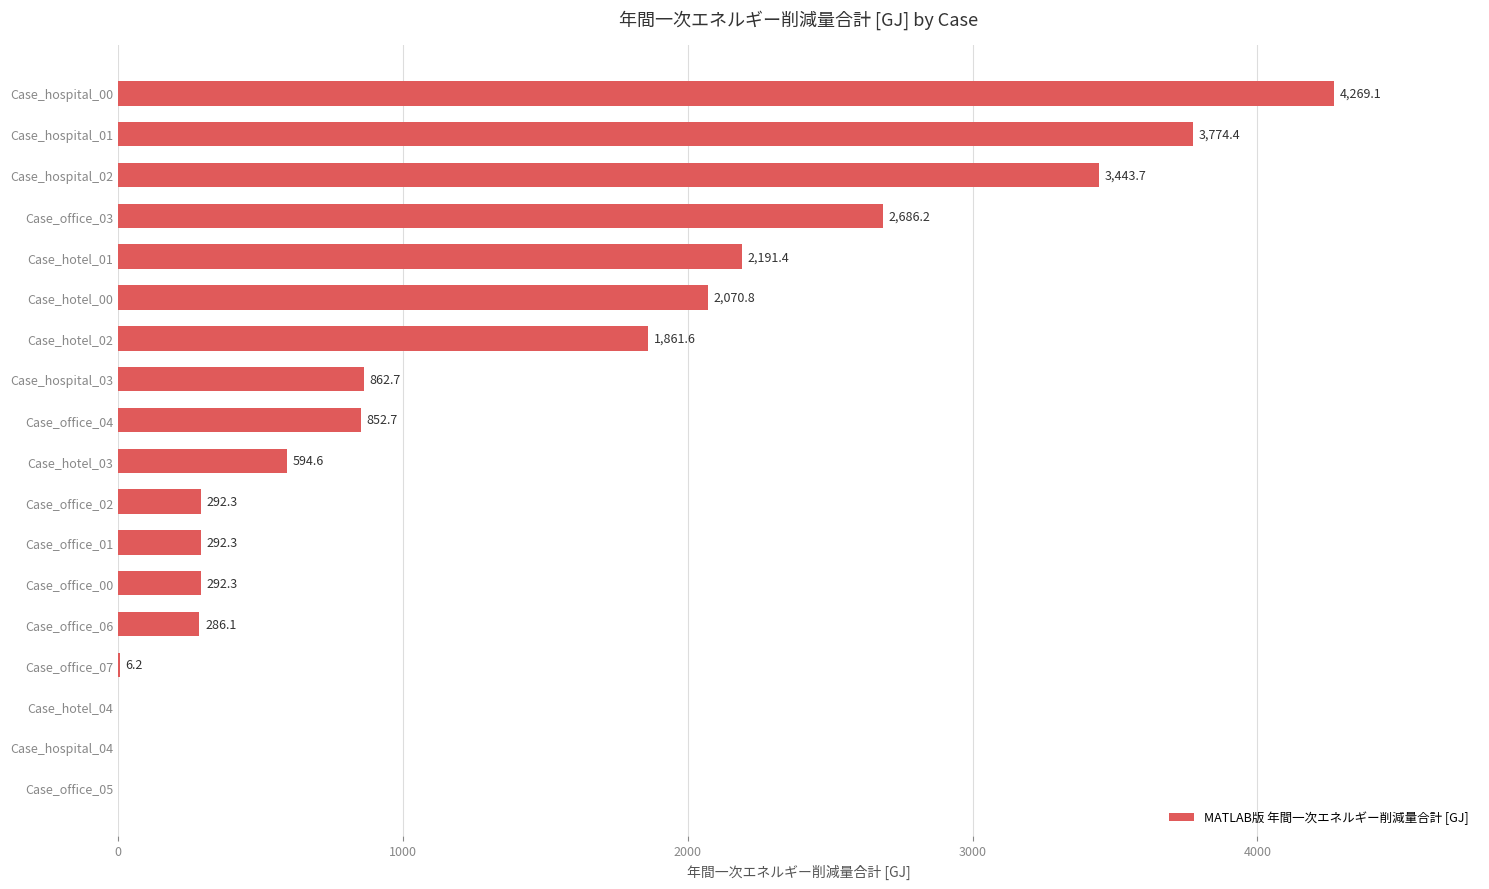

Where is the data nearest to the value 2134?

Case_hotel_01